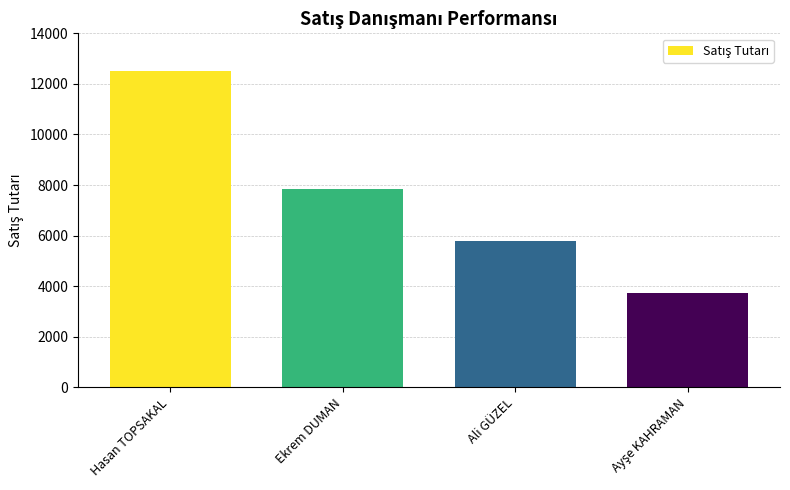

What is the change in value from Ekrem DUMAN to Ali GÜZEL?

-2050